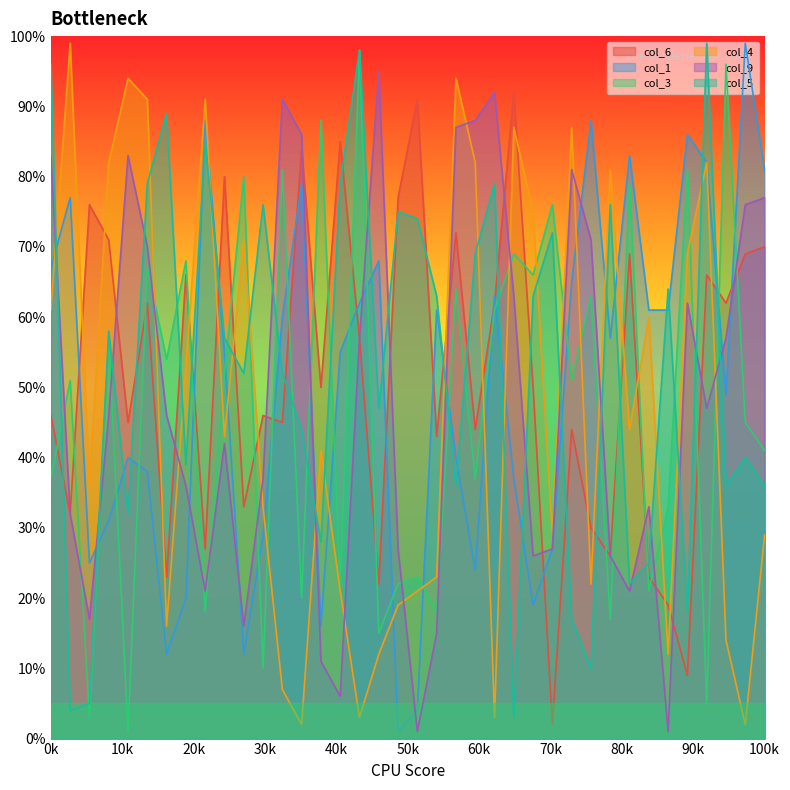

Where is the first local minimum for col_1?

87